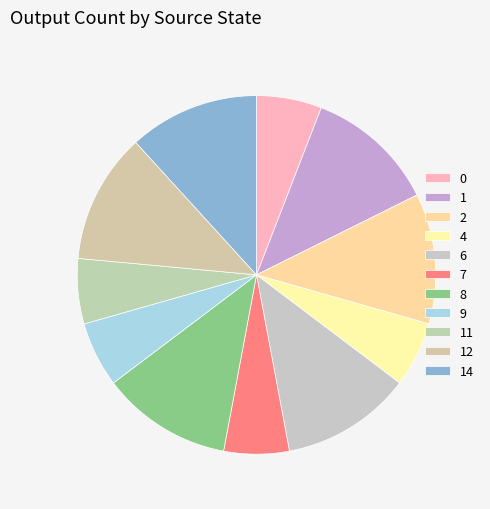

How many segments does this pie chart have?

11